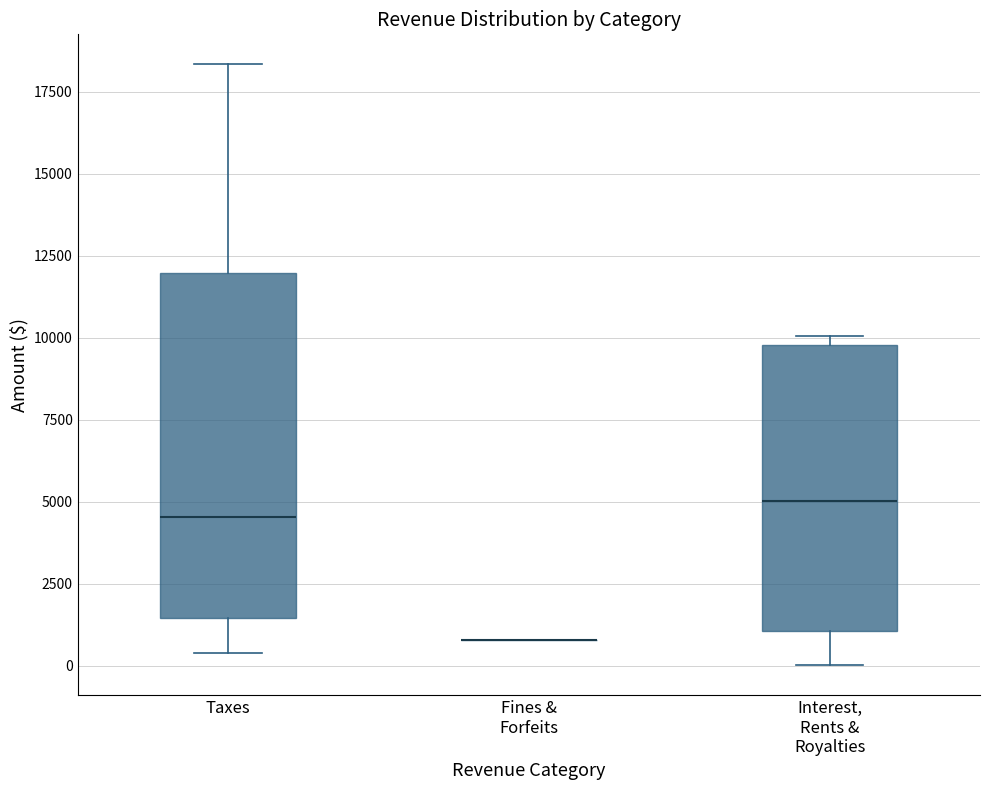

Comparing the boxes themselves (not the whiskers), which one is the tallest?

Taxes